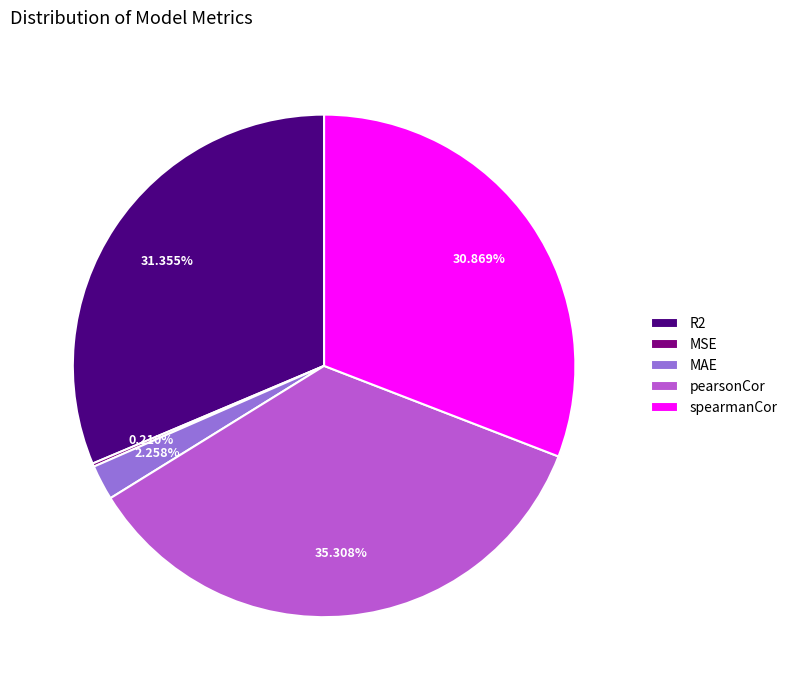

Is there any slice that represents more than half of the pie?

No